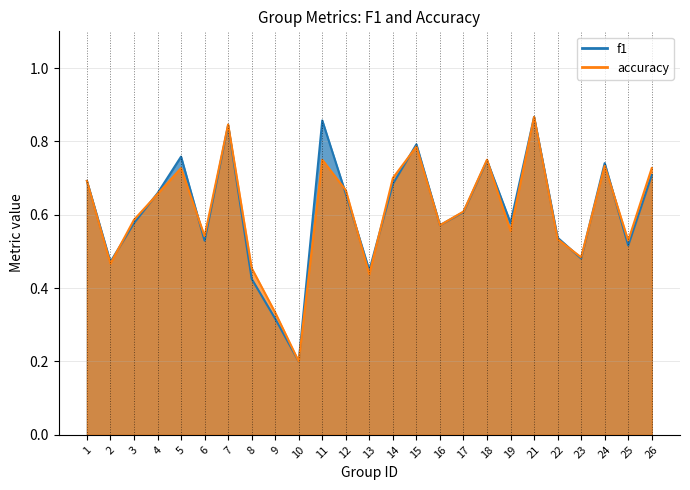

Does the chart display data point markers on the line(s)?

No